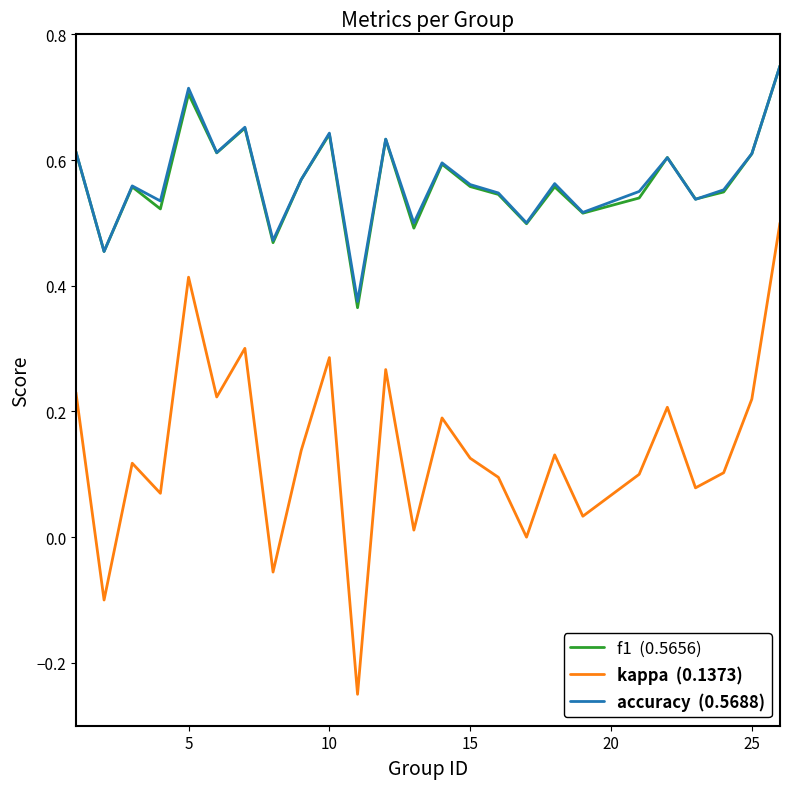

Does the chart have visible grid lines?

No